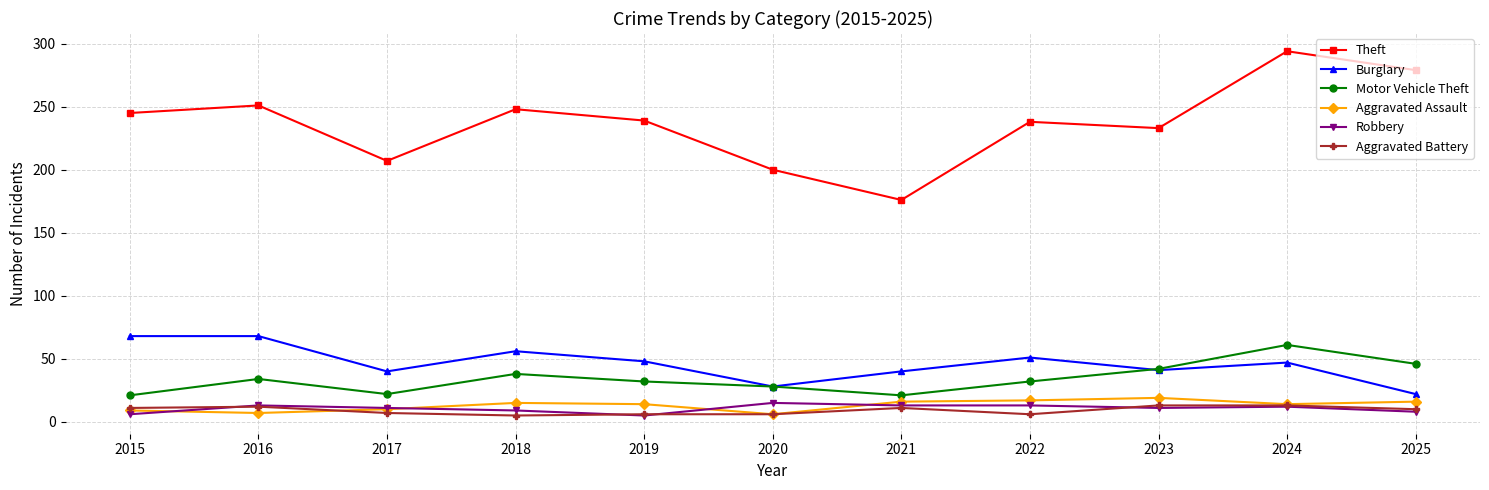

Which series changed the most between 2019 and 2022?

Robbery